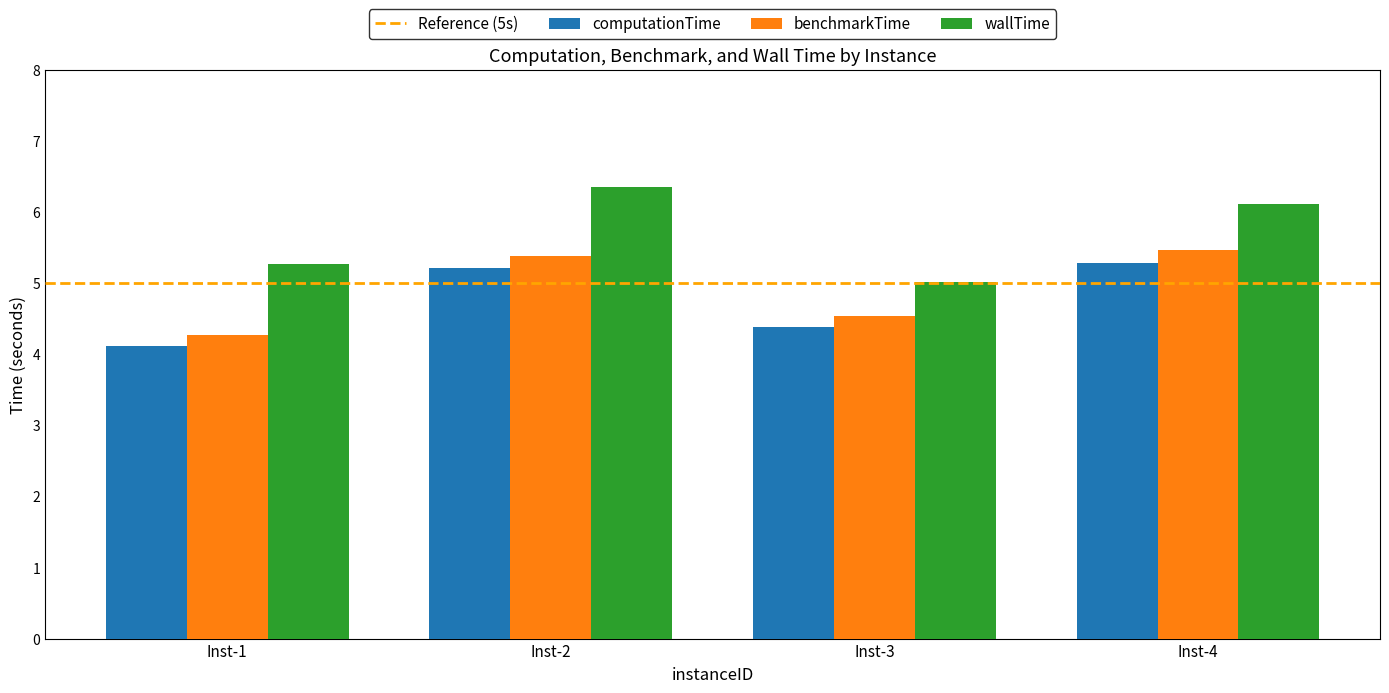

Is it true that computationTime equals 5.5 at Inst-1?

False